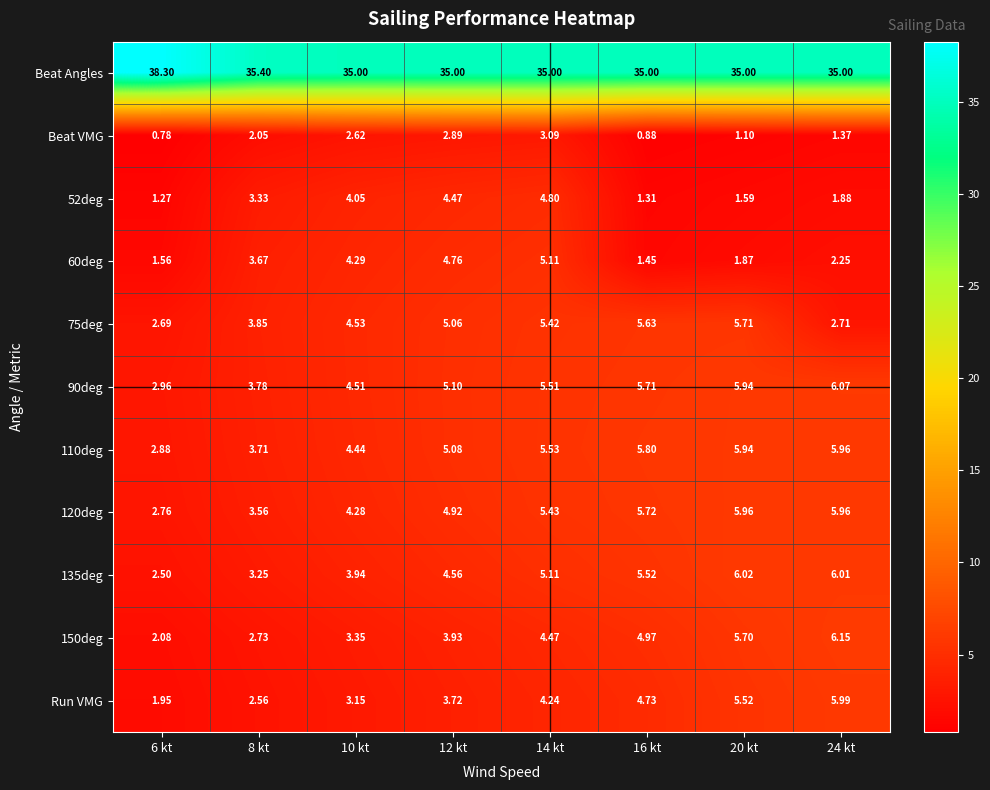

Is the value of Beat VMG at 8 kt greater than the value of 75deg at 12 kt?

No